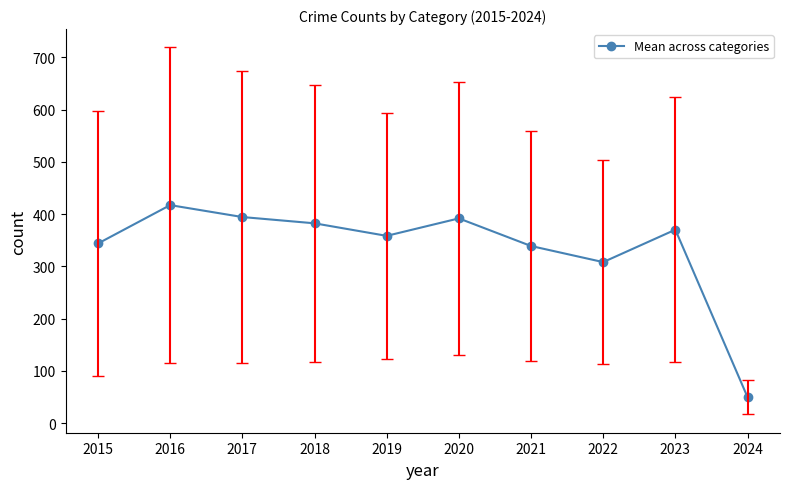

How many interior local peaks (higher than both neighbors) does the data have?

3